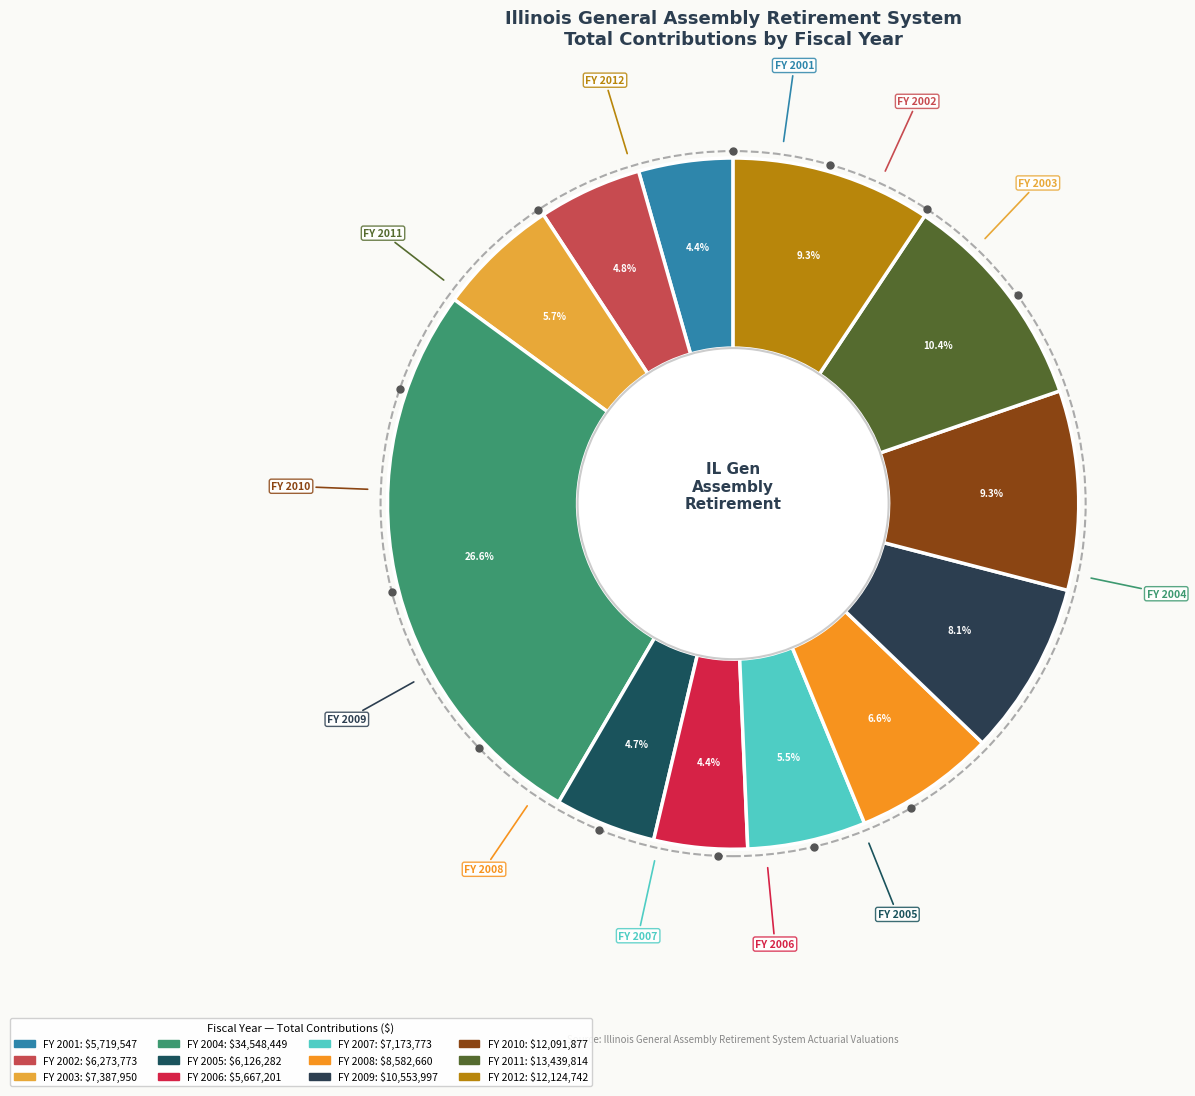

What is the smallest slice in the pie chart?

2006